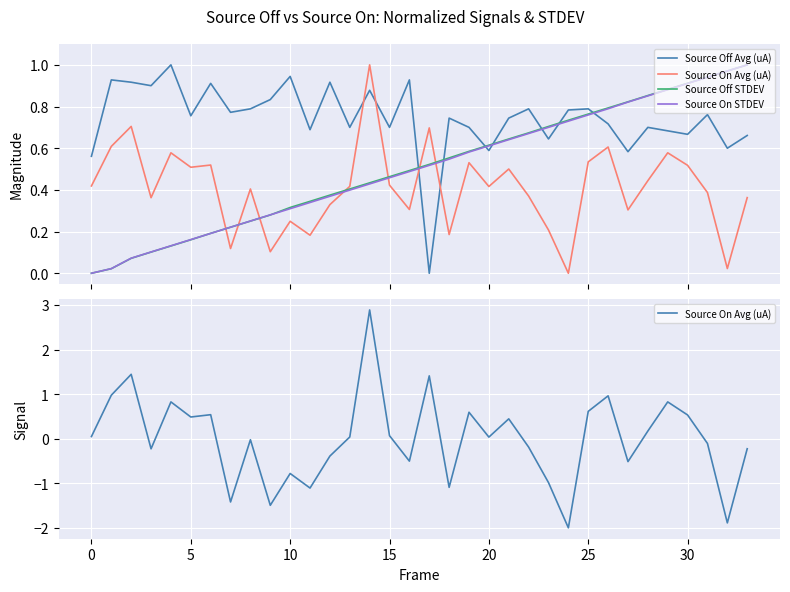

Rank the series at 33 from highest to lowest value.

Source Off STDEV, Source On STDEV, Source Off Avg (uA), Source On Avg (uA)